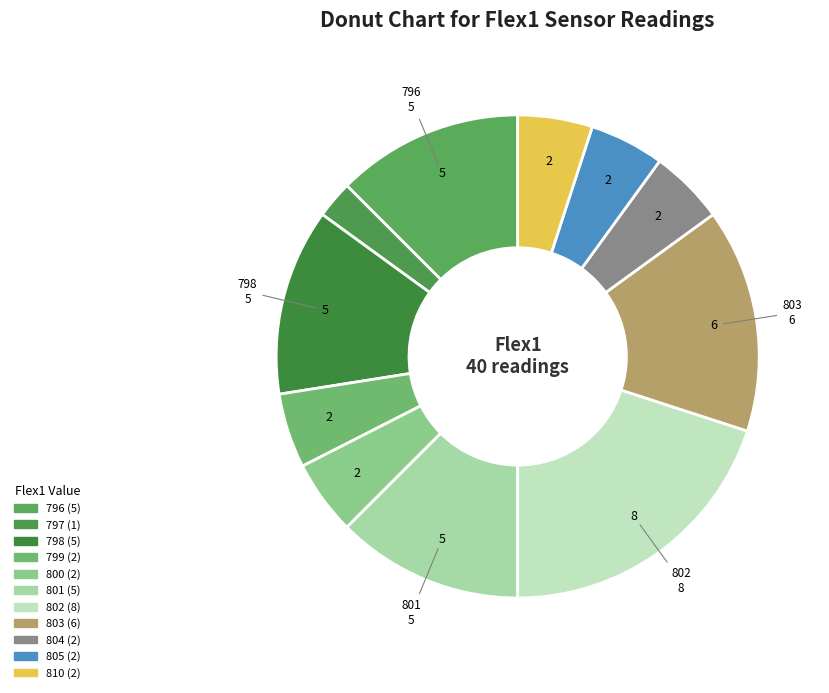

How many segments does this pie chart have?

11